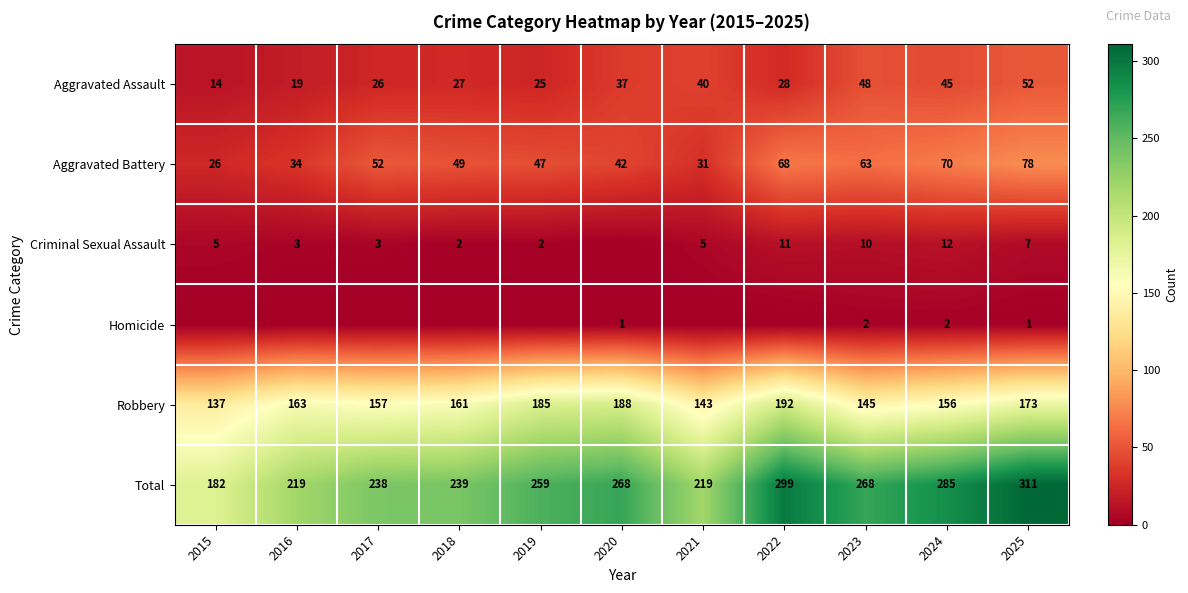

The value of Total at 2024 is 285. True or false?

True